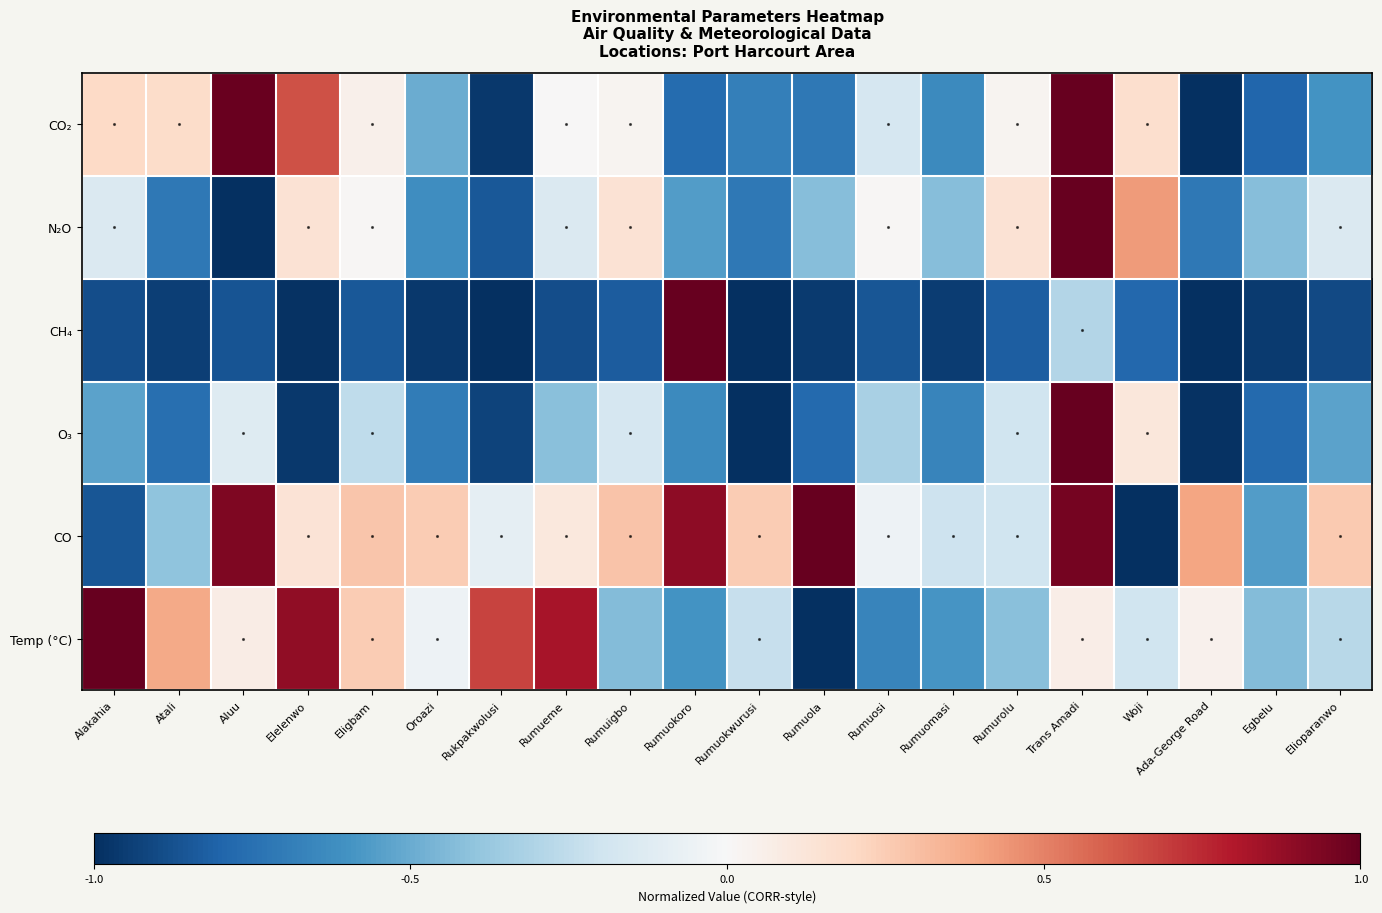

At which category does the chart reach its minimum across all series?

Ada-George Road